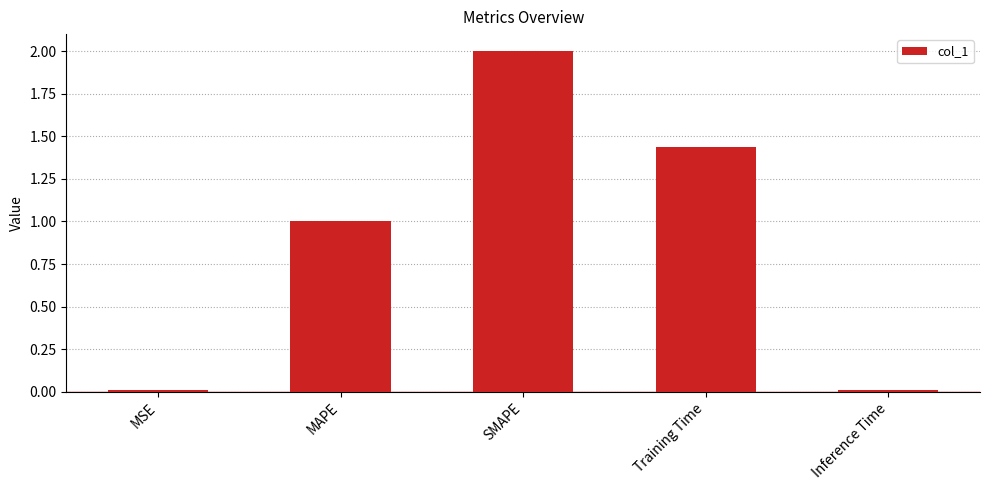

Between MAPE and Training Time, which is larger?

Training Time